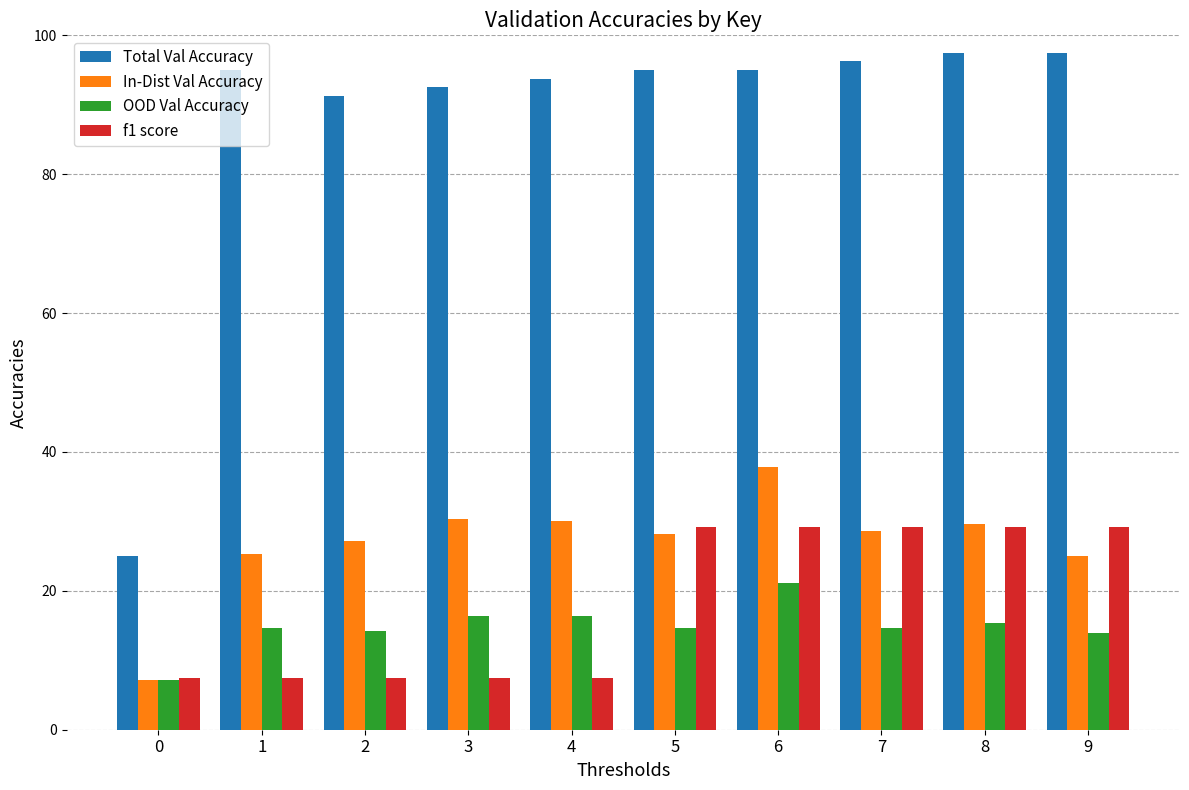

Rank the series by their maximum value, from highest to lowest.

Total Val Accuracy, In-Dist Val Accuracy, f1 score, OOD Val Accuracy